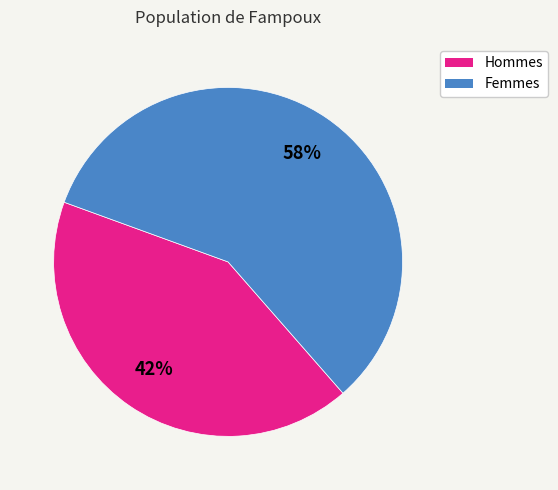

To the nearest percent, what is the average slice percentage?

50%